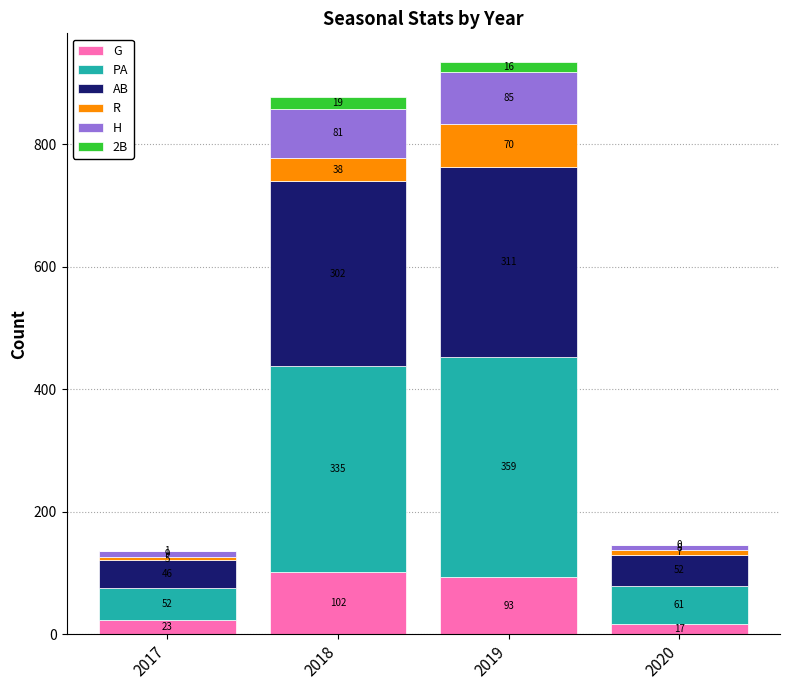

What is the sum of the G values at 2019 and 2018?

195